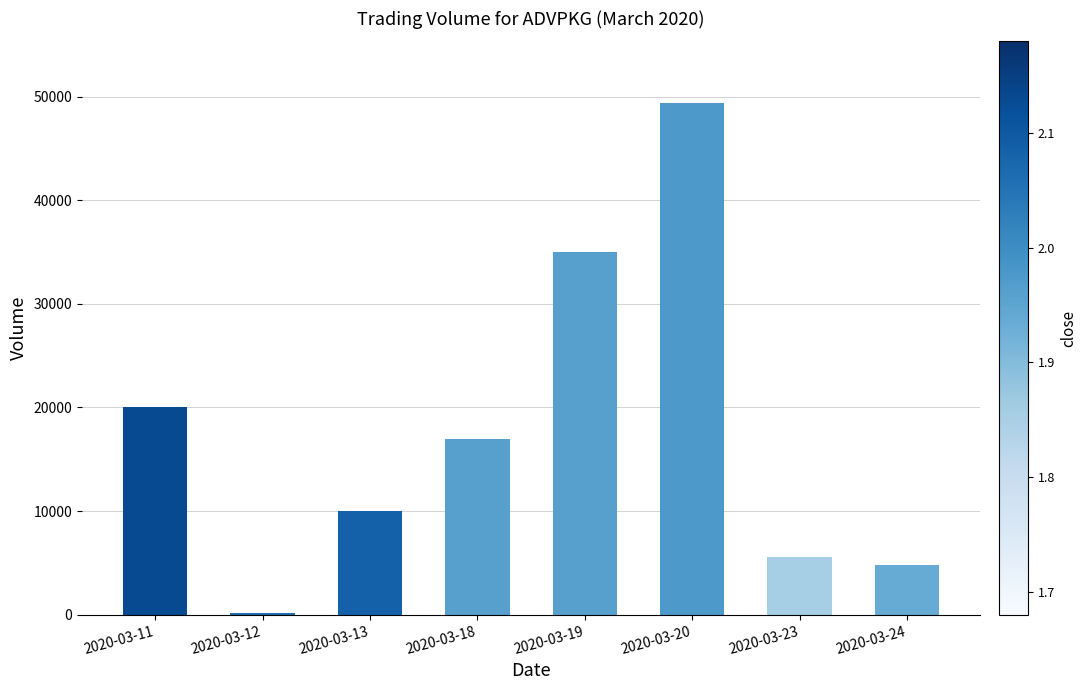

Where does the data first go above 17000?

2020-03-11